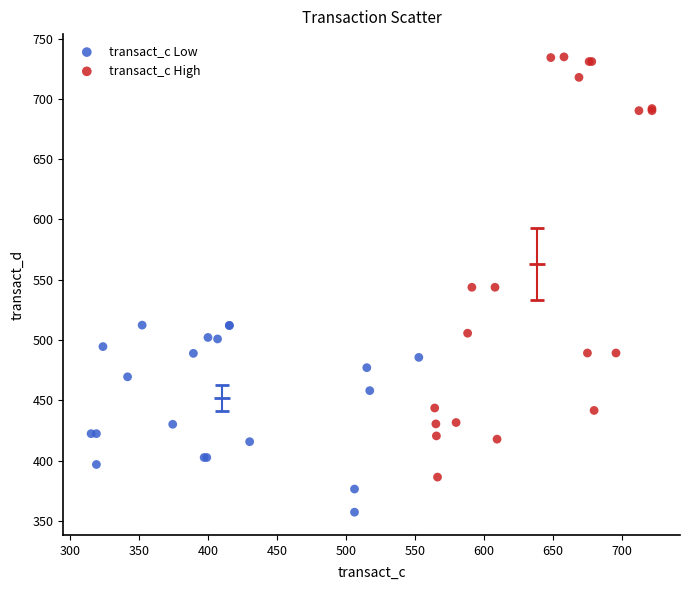

Which series contains the lowest Y value?

transact_c Low